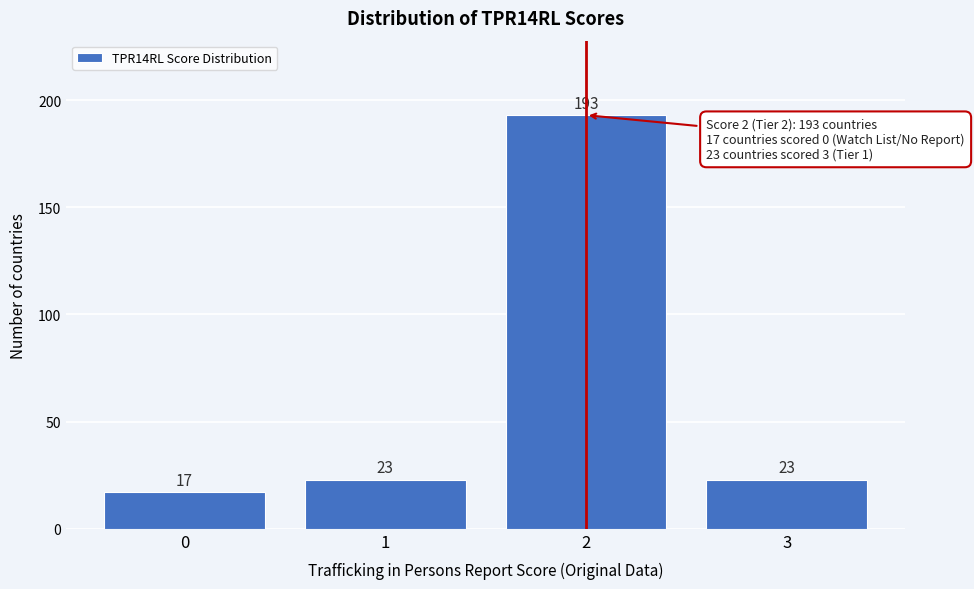

Reading left to right, extract all data points from this chart.

0=17	1=23	2=193	3=23